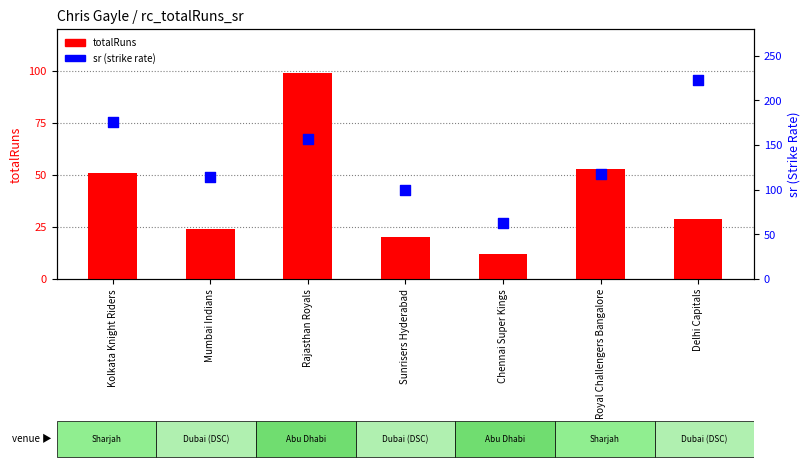

Which series contains the lowest Y value?

totalRuns